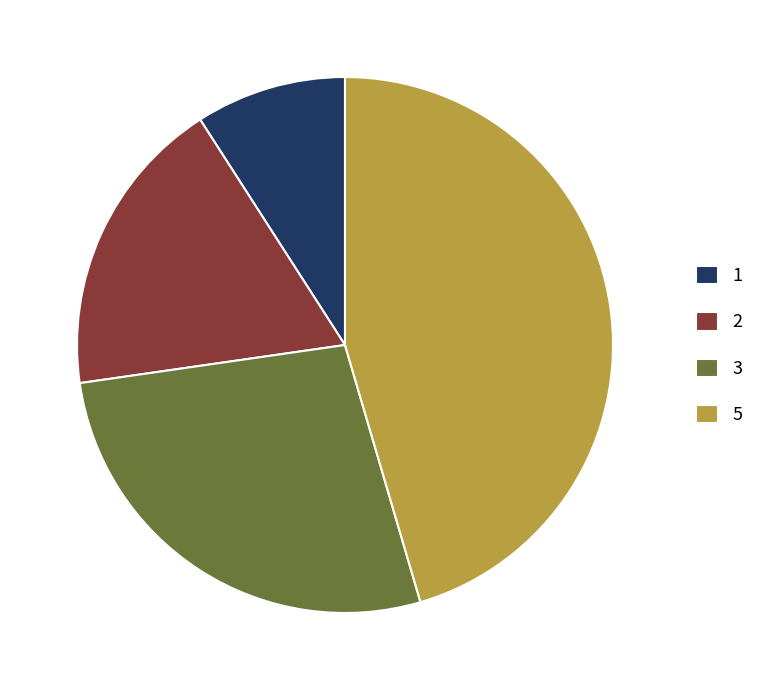

How many slices are in this pie chart?

4